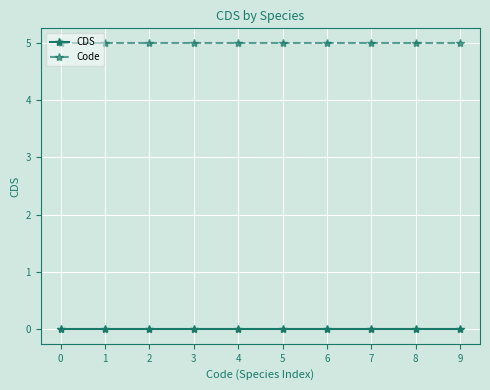

How many lines are shown in the chart?

2